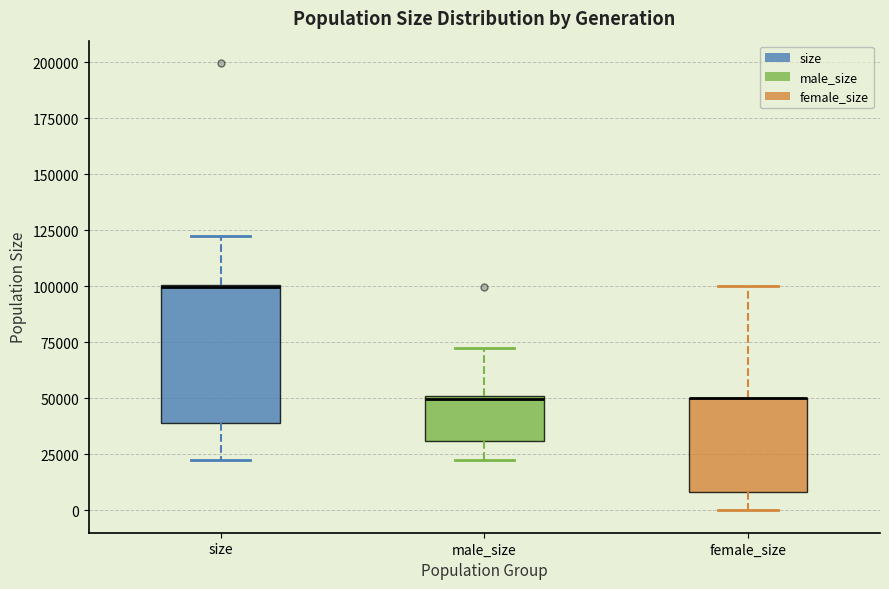

Which box is the tallest, from its lower edge to its upper edge?

size